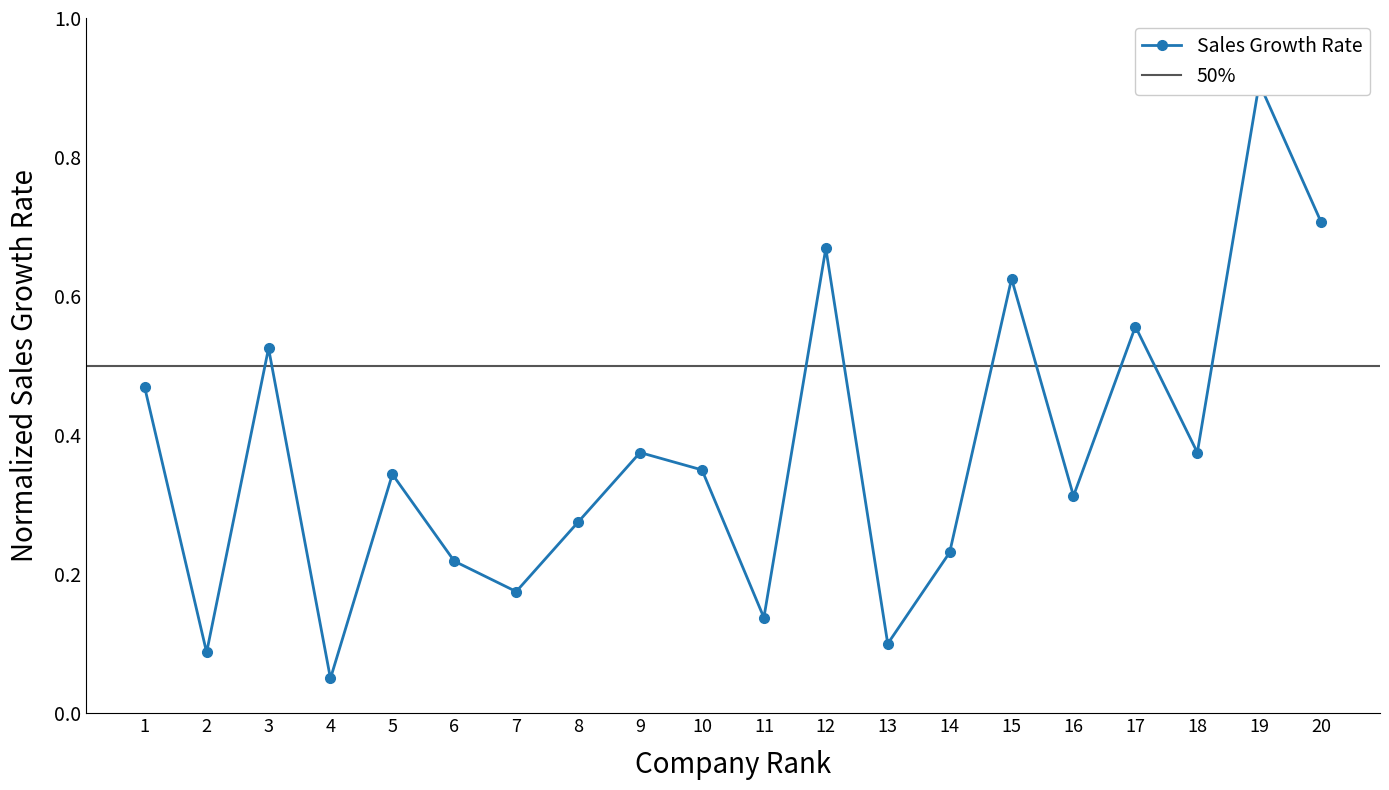

How many categories are shown in the chart?

20